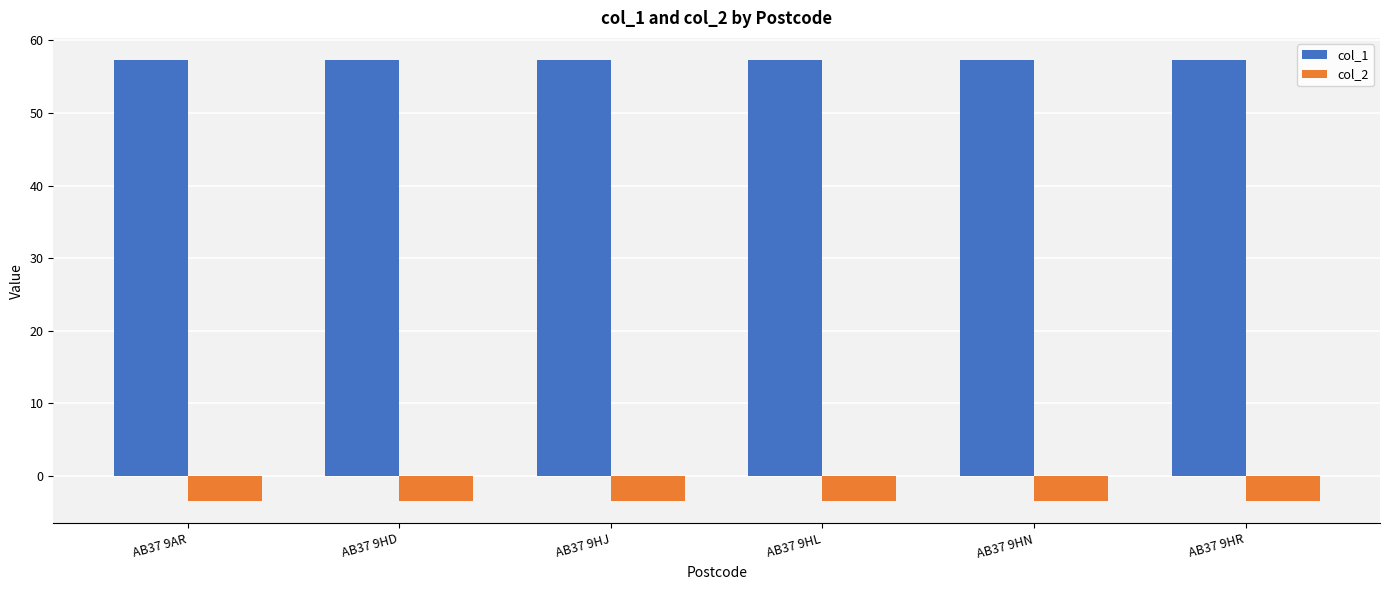

How many bars are there in each group?

2